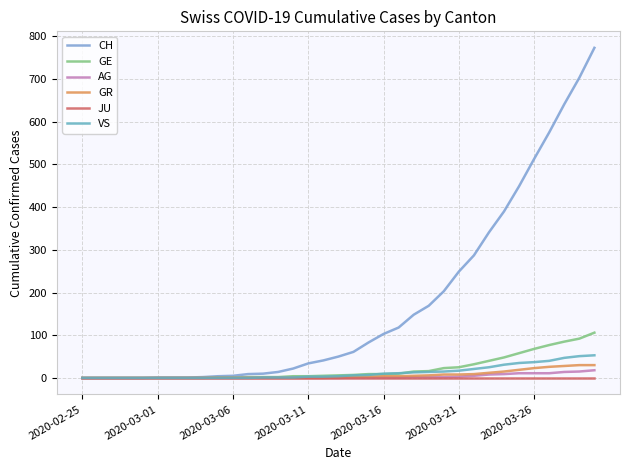

How many categories are shown in the chart?

35